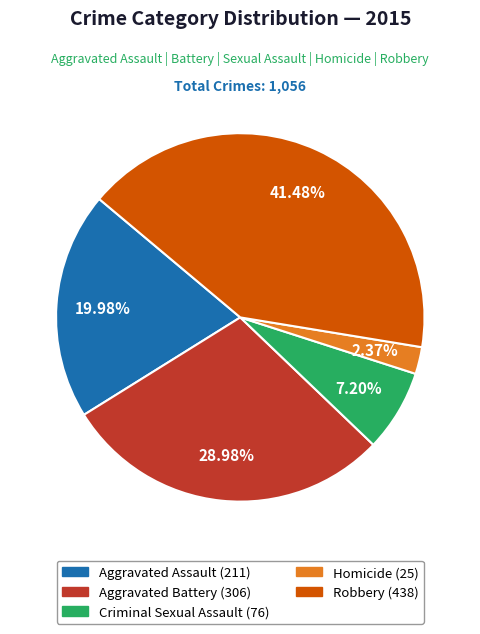

To the nearest percent, what percentage of the pie is Criminal Sexual Assault?

7%